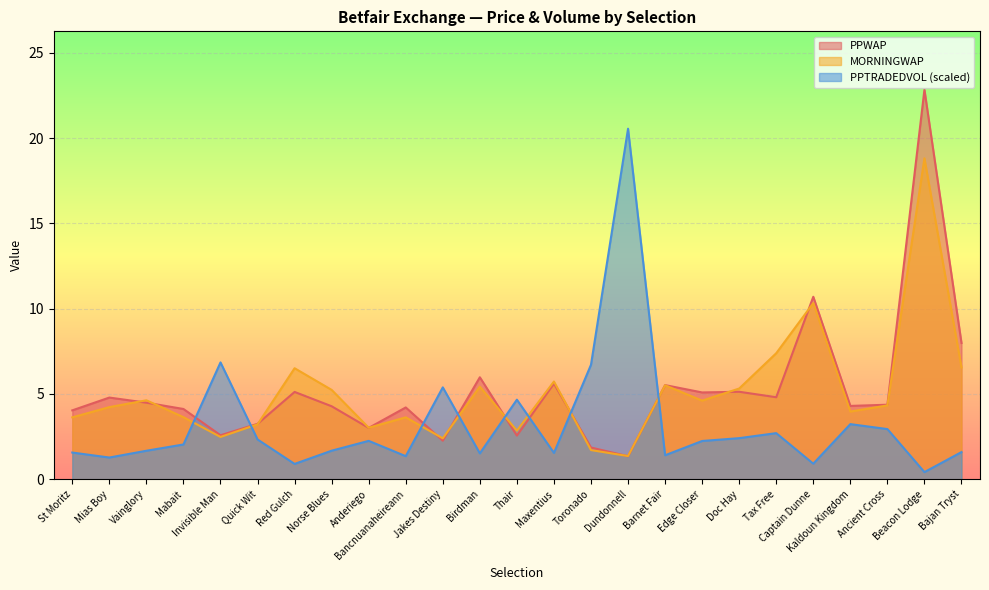

Between Invisible Man and Jakes Destiny, which series saw the biggest shift?

PPTRADEDVOL (scaled)